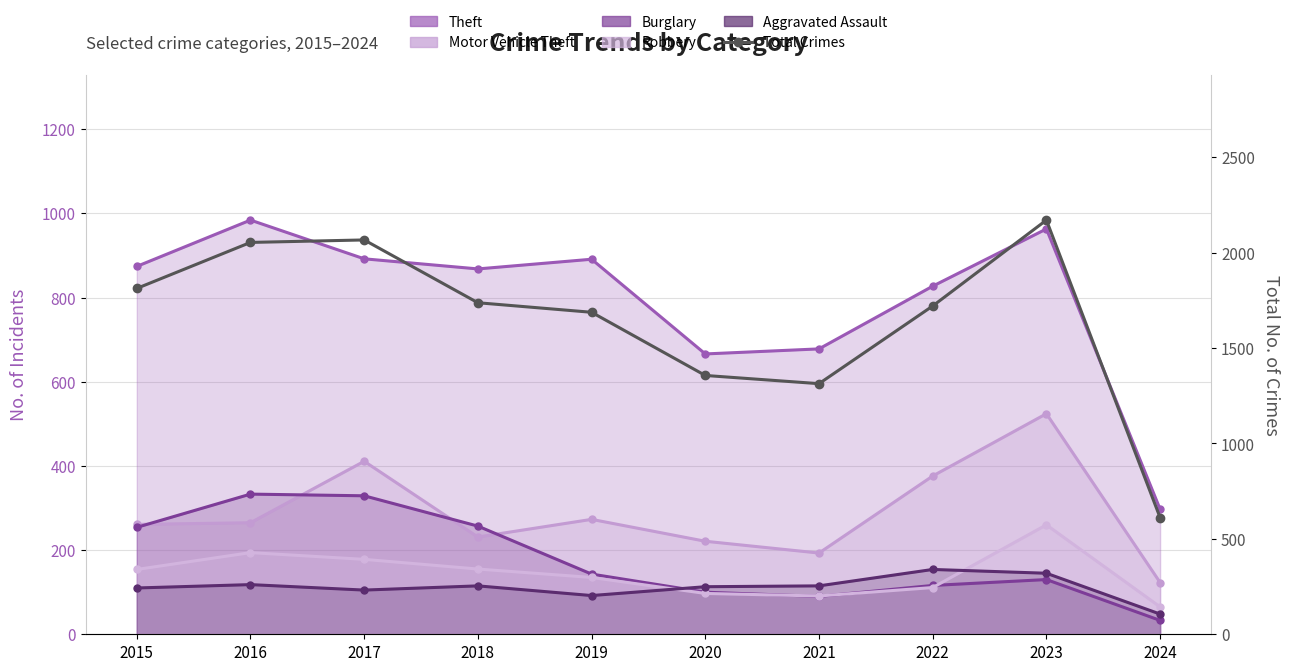

At which label does Robbery reach its peak?

2023